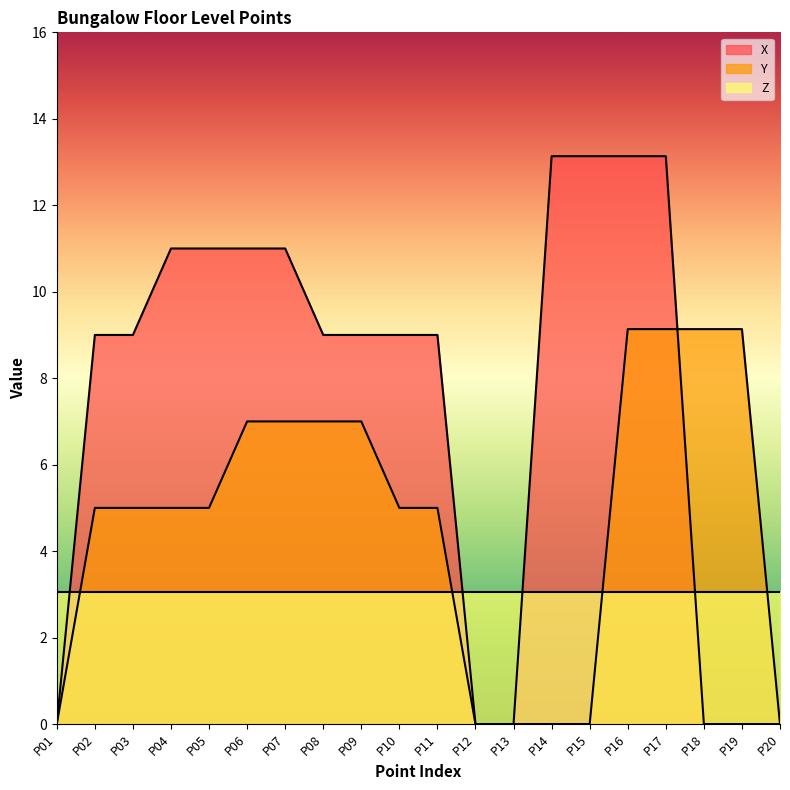

Does the chart have visible grid lines?

No